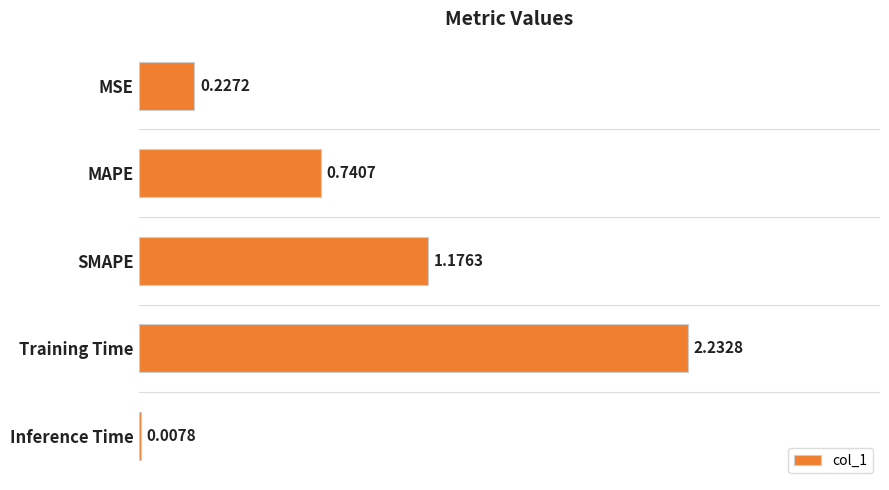

What is the sum of all values?

4.4